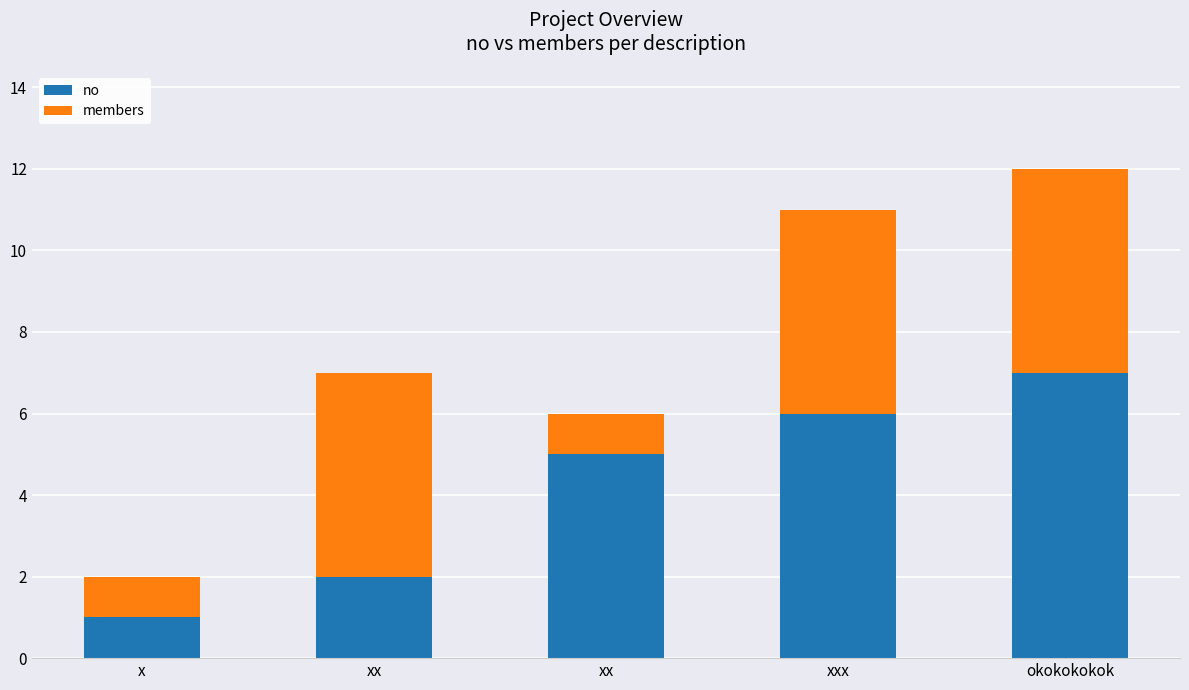

Are the bars grouped side by side (vs. stacked)?

No